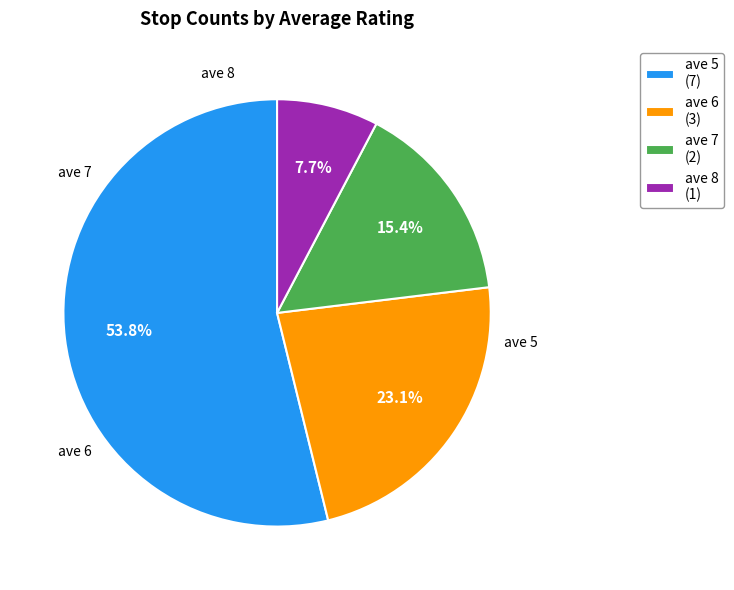

Rank the categories by value from lowest to highest.

ave 8, ave 7, ave 6, ave 5